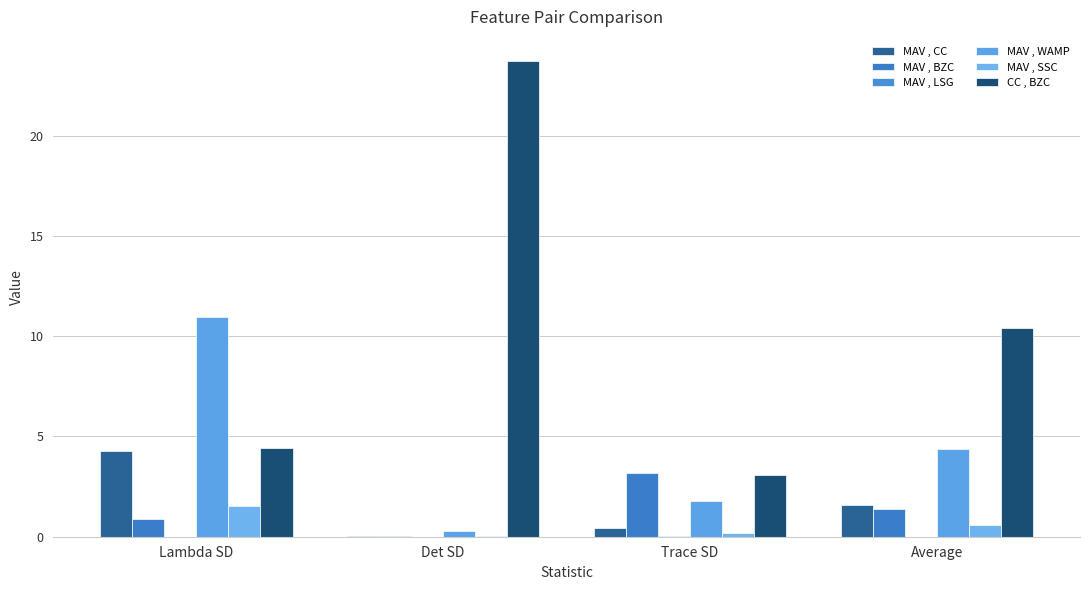

How many categories are shown in the chart?

4